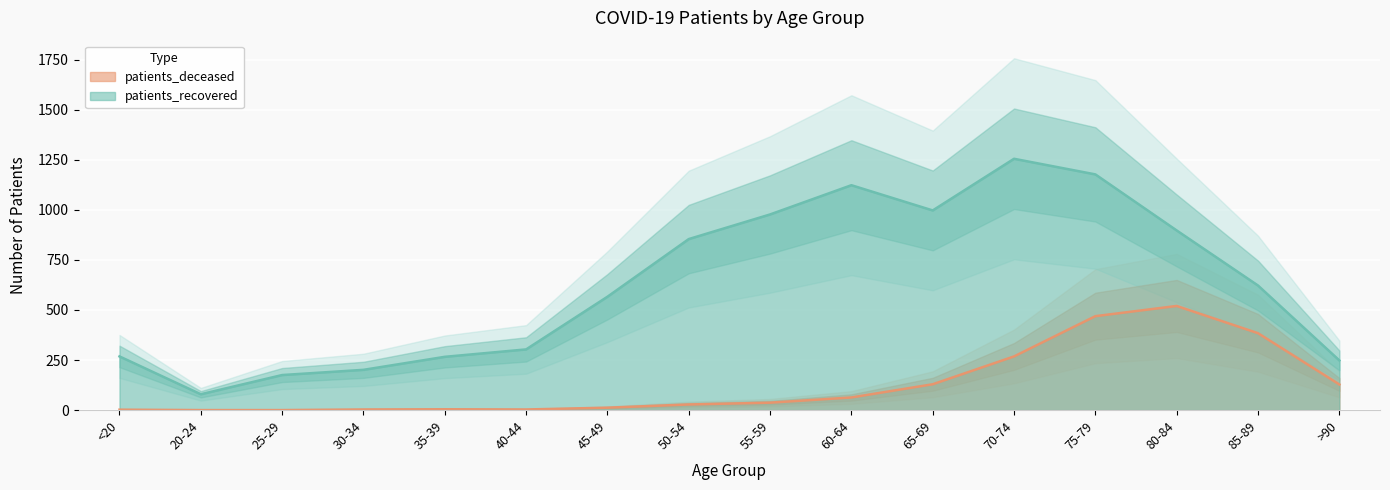

How many interior local peaks does the patients_deceased series have?

2